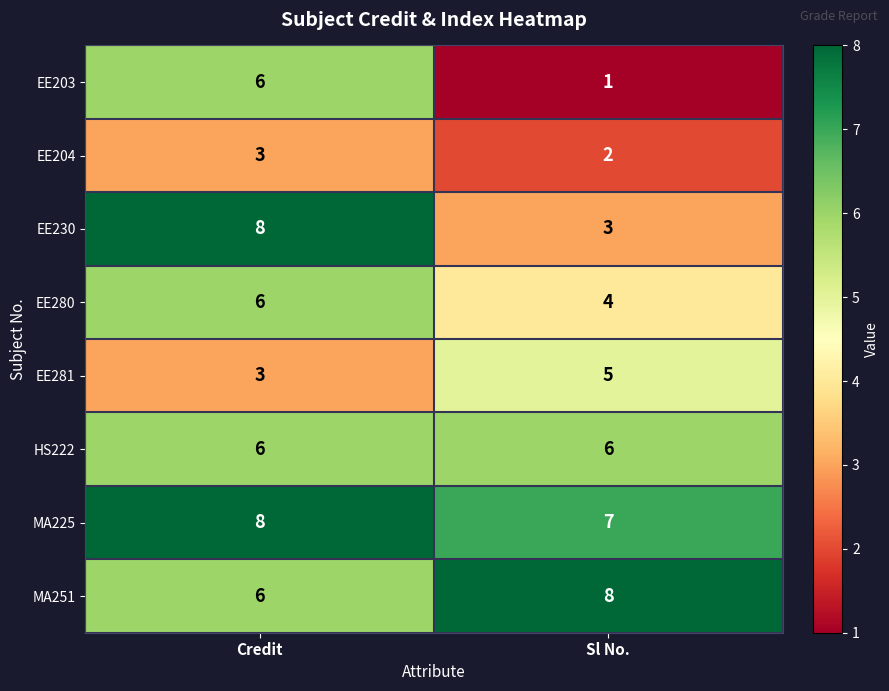

At which category does the chart reach its minimum across all series?

Sl No.